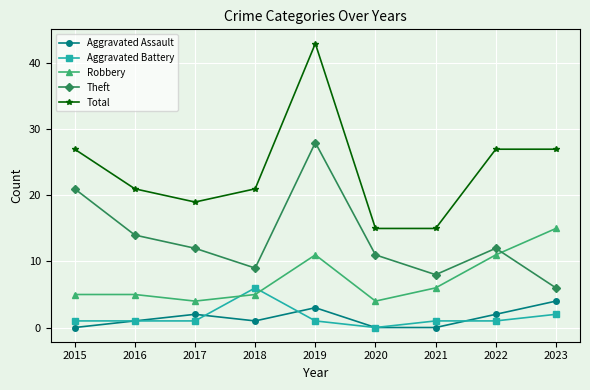

What is the sum of the Aggravated Battery values at 2018 and 2016?

7